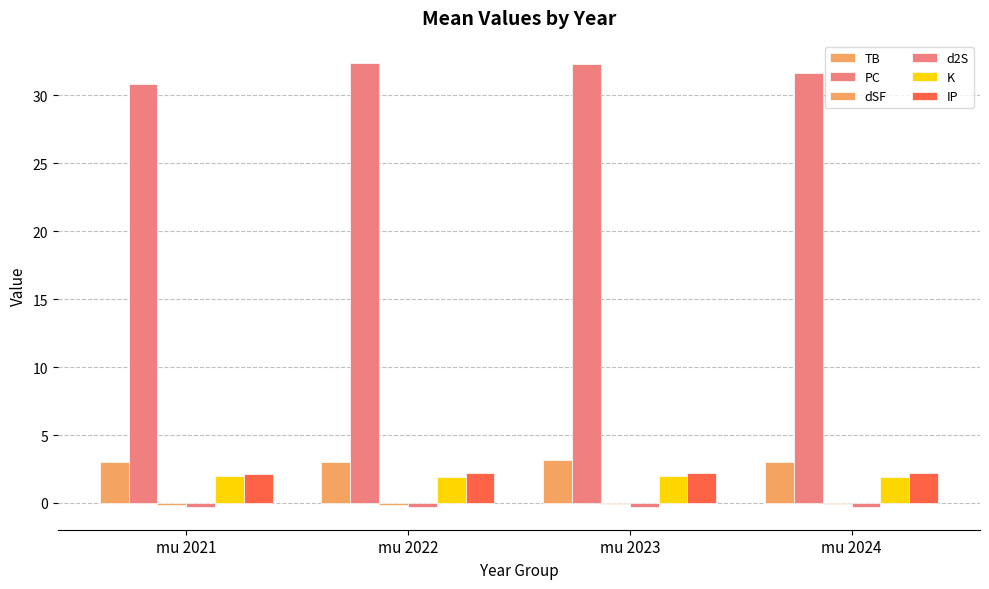

How many data points does each series have?

4